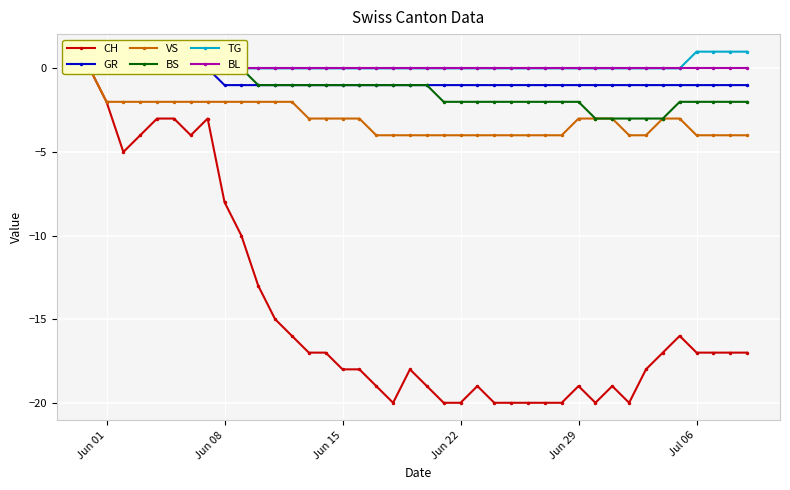

Reading right to left, list all the values displayed in this chart.

CH: -17	-17	-17	-17	-16	-17	-18	-20	-19	-20	-19	-20	-20	-20	-20	-20	-19	-20	-20	-19	-18	-20	-19	-18	-18	-17	-17	-16	-15	-13	-10	-8	-3	-4	-3	-3	-4	-5	-2	0
GR: -1	-1	-1	-1	-1	-1	-1	-1	-1	-1	-1	-1	-1	-1	-1	-1	-1	-1	-1	-1	-1	-1	-1	-1	-1	-1	-1	-1	-1	-1	-1	-1	0	0	0	0	0	0	0	0
VS: -4	-4	-4	-4	-3	-3	-4	-4	-3	-3	-3	-4	-4	-4	-4	-4	-4	-4	-4	-4	-4	-4	-4	-3	-3	-3	-3	-2	-2	-2	-2	-2	-2	-2	-2	-2	-2	-2	-2	0
BS: -2	-2	-2	-2	-2	-3	-3	-3	-3	-3	-2	-2	-2	-2	-2	-2	-2	-2	-2	-1	-1	-1	-1	-1	-1	-1	-1	-1	-1	-1	0	0	0	0	0	0	0	0	0	0
TG: 1	1	1	1	0	0	0	0	0	0	0	0	0	0	0	0	0	0	0	0	0	0	0	0	0	0	0	0	0	0	0	0	0	0	0	0	0	0	0	0
BL: 0	0	0	0	0	0	0	0	0	0	0	0	0	0	0	0	0	0	0	0	0	0	0	0	0	0	0	0	0	0	0	0	0	0	0	0	0	0	0	0